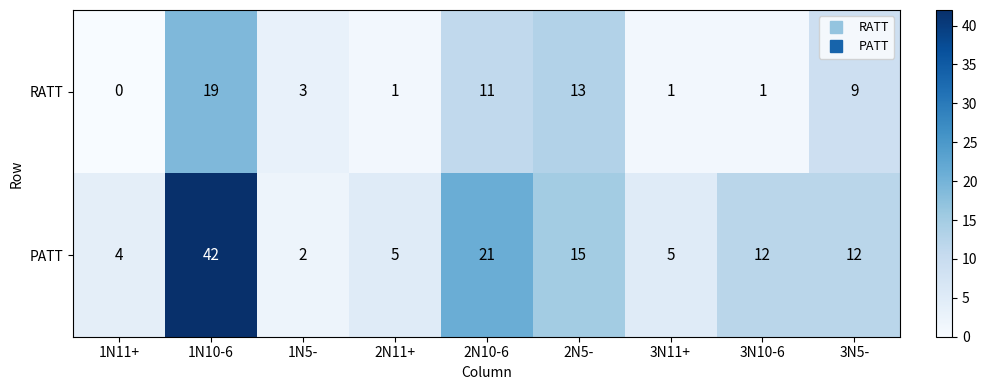

Rank the series by their average value, from highest to lowest.

PATT, RATT